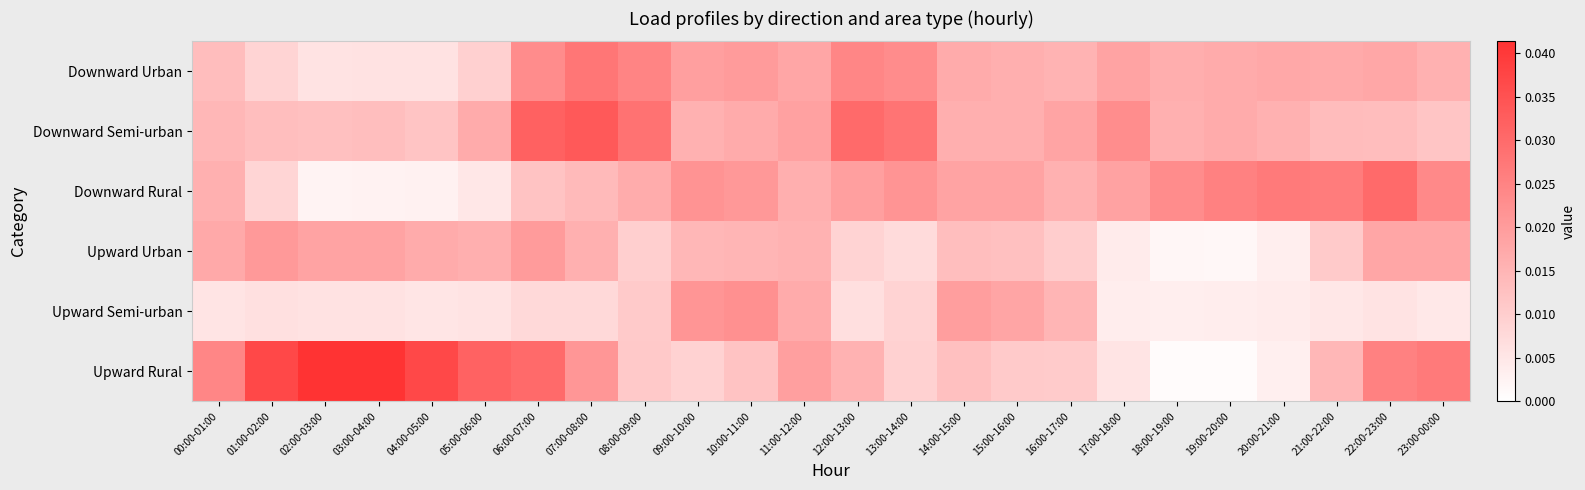

Between 12:00-13:00 and 19:00-20:00, which is larger?

12:00-13:00